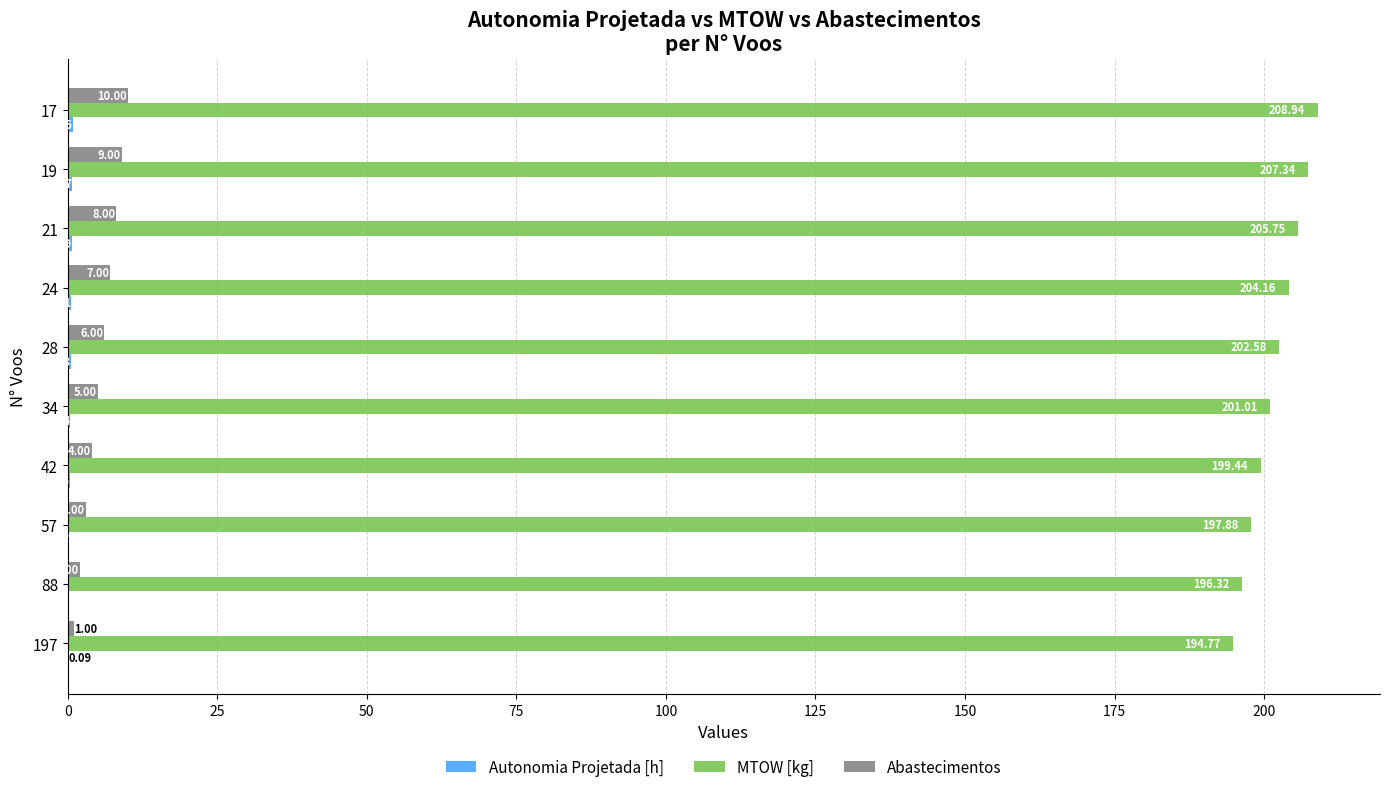

What is the sum of the Abastecimentos values at 19 and 197?

10.0